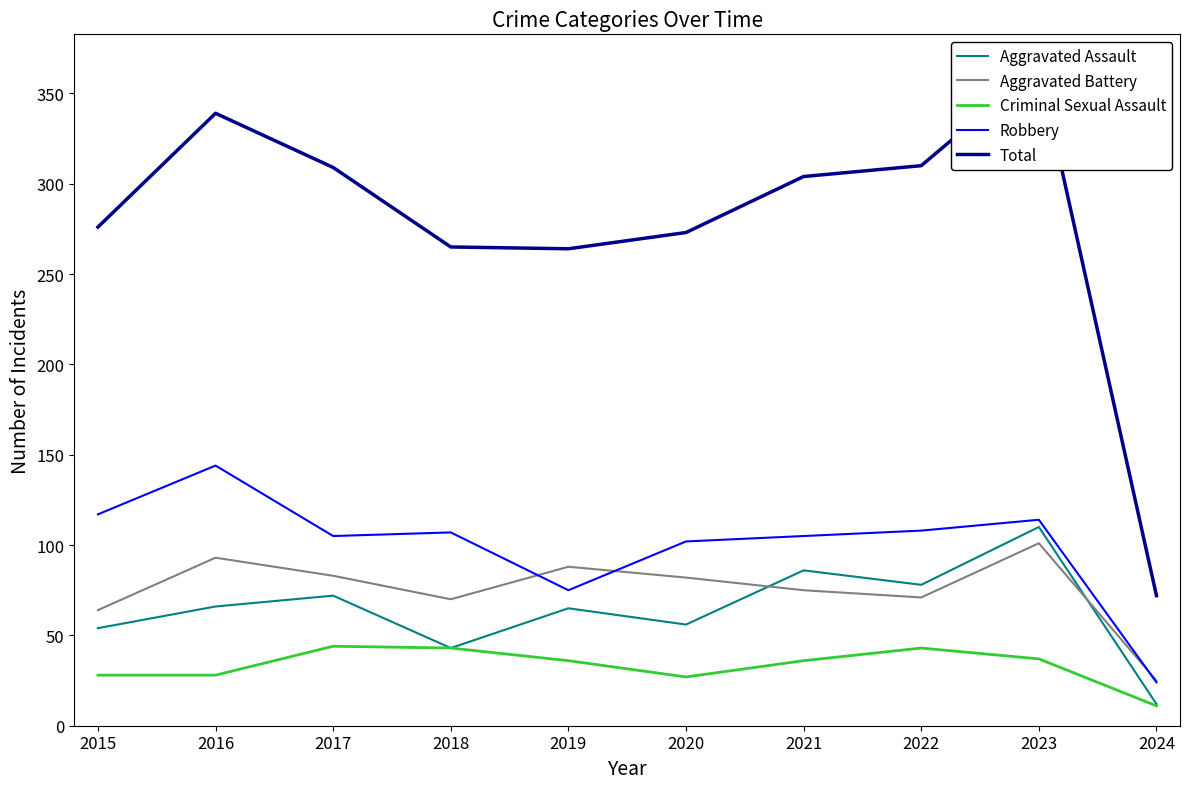

Which series changed the most between 2016 and 2018?

Total